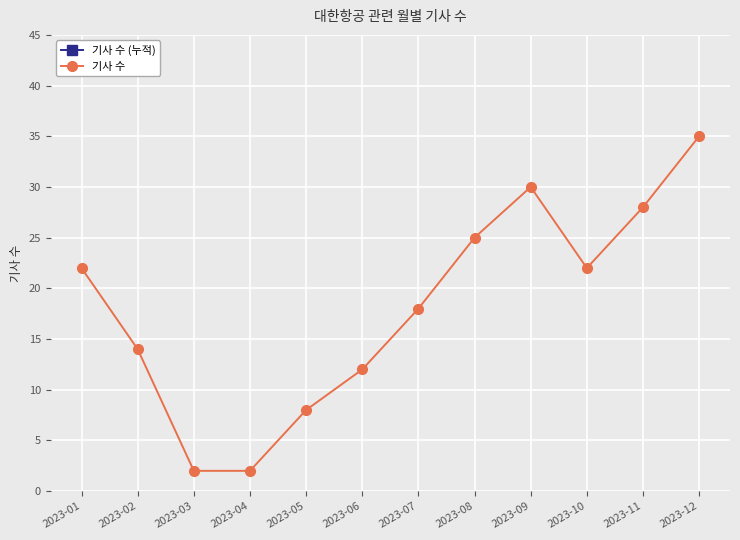

Rank the series by their maximum value, from highest to lowest.

기사 수 (누적), 기사 수